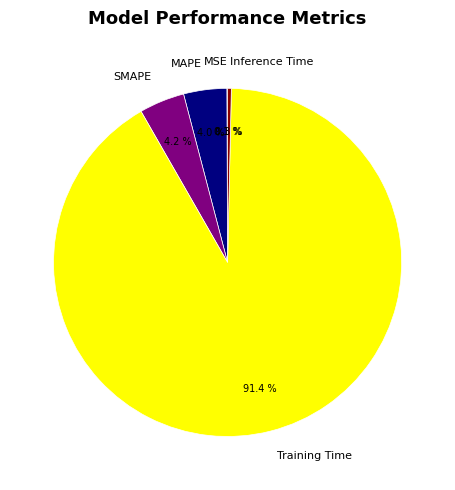

Does Training Time account for over 50% of the chart?

Yes